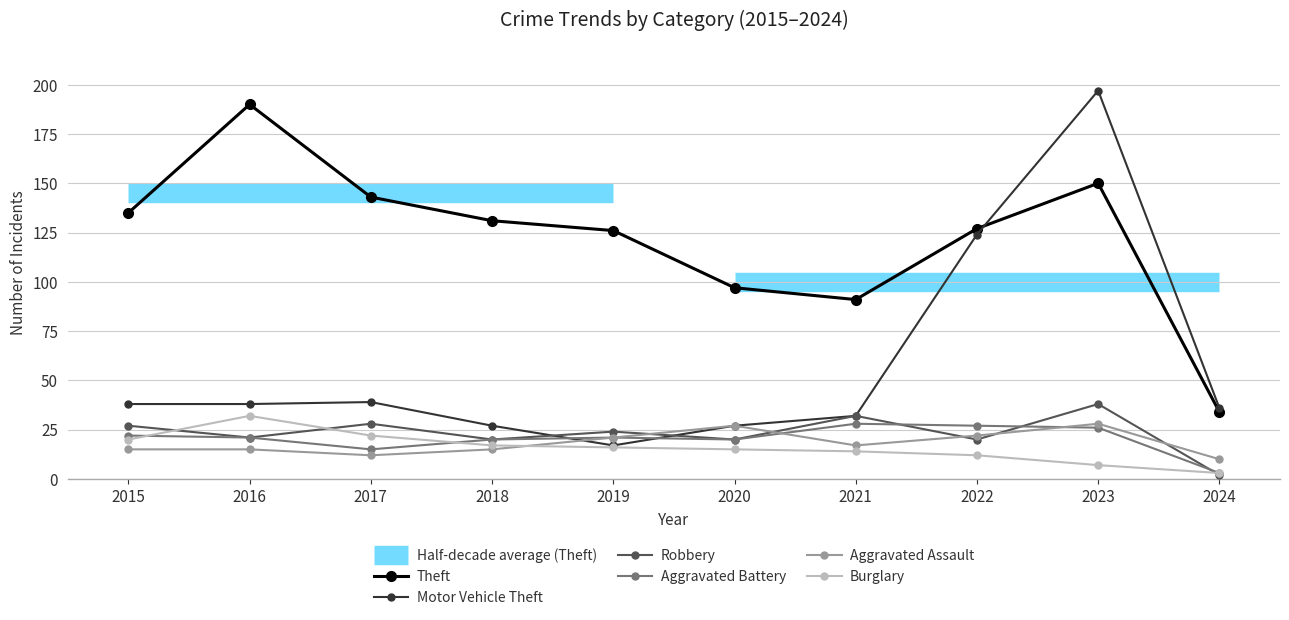

What is the sum of the Motor Vehicle Theft values at 2024 and 2015?

74